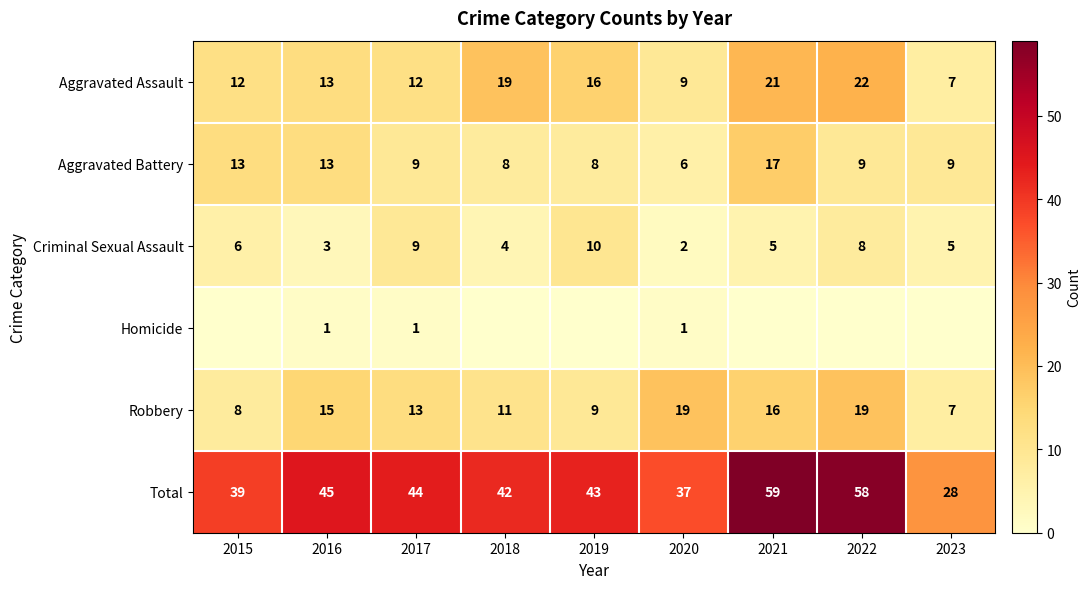

Rank the categories by Total value from highest to lowest.

2021, 2022, 2016, 2017, 2019, 2018, 2015, 2020, 2023